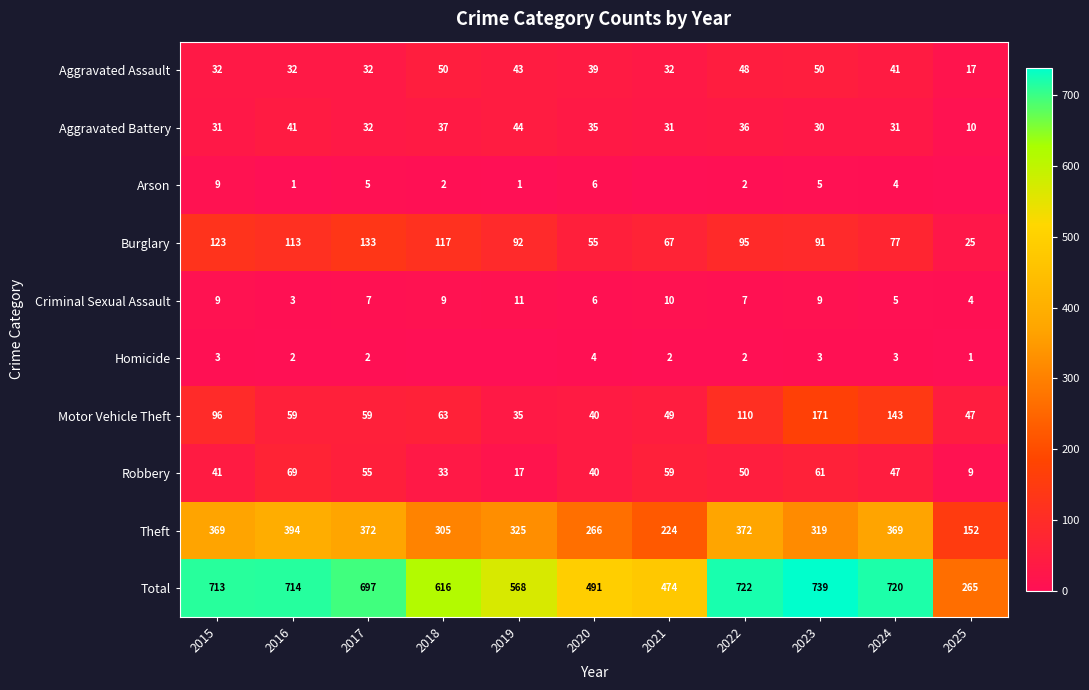

Where does the Burglary series first go above 92?

2015